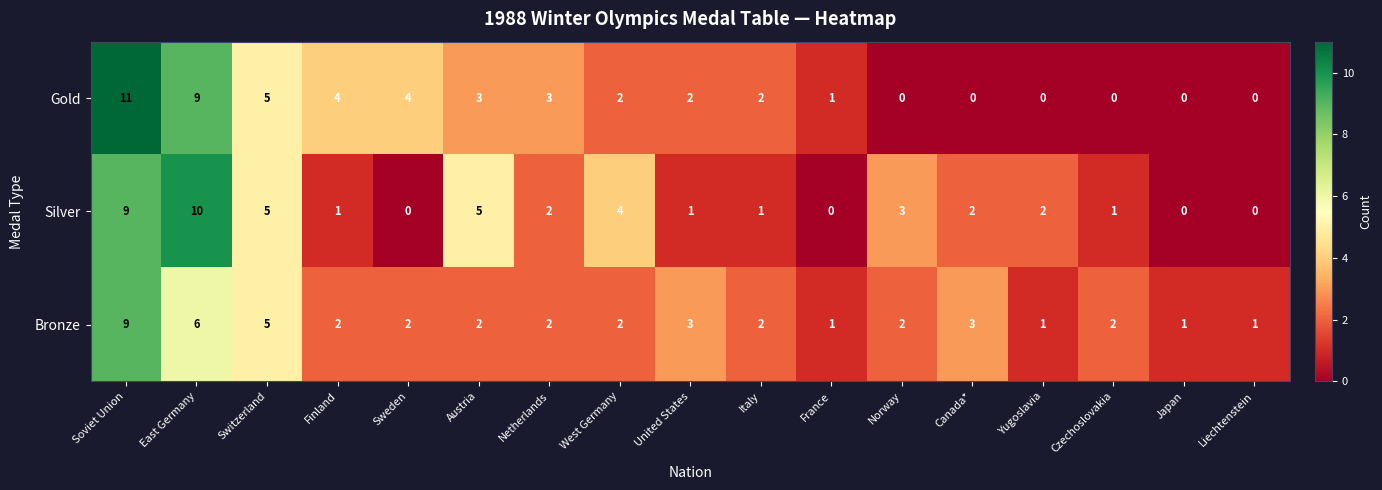

What is the sum of all Bronze values?

46